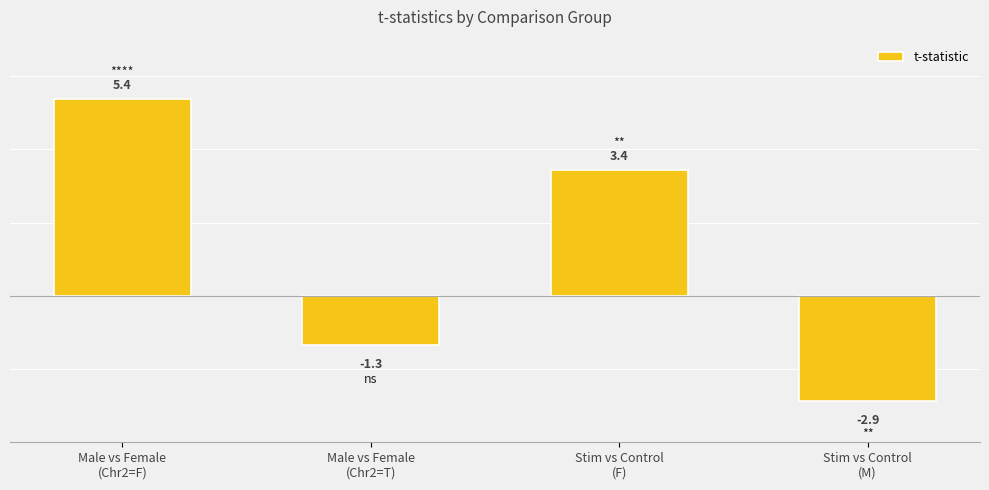

True or false: the data shows 7.1 at Male vs Female
(Chr2=F).

False